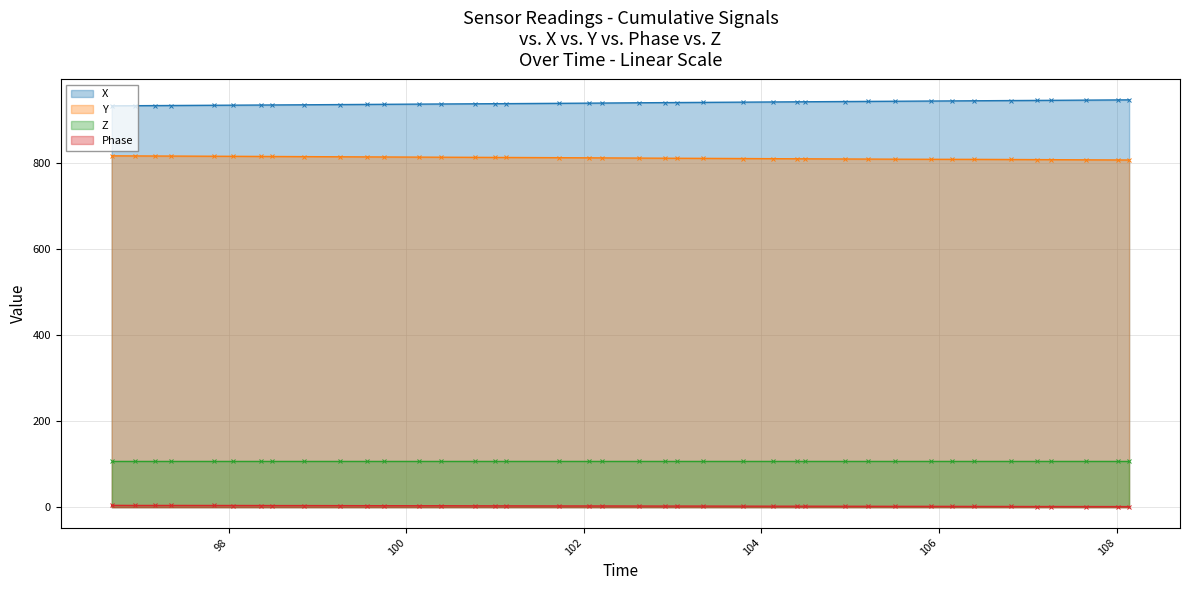

What is the maximum value for X?

946.7